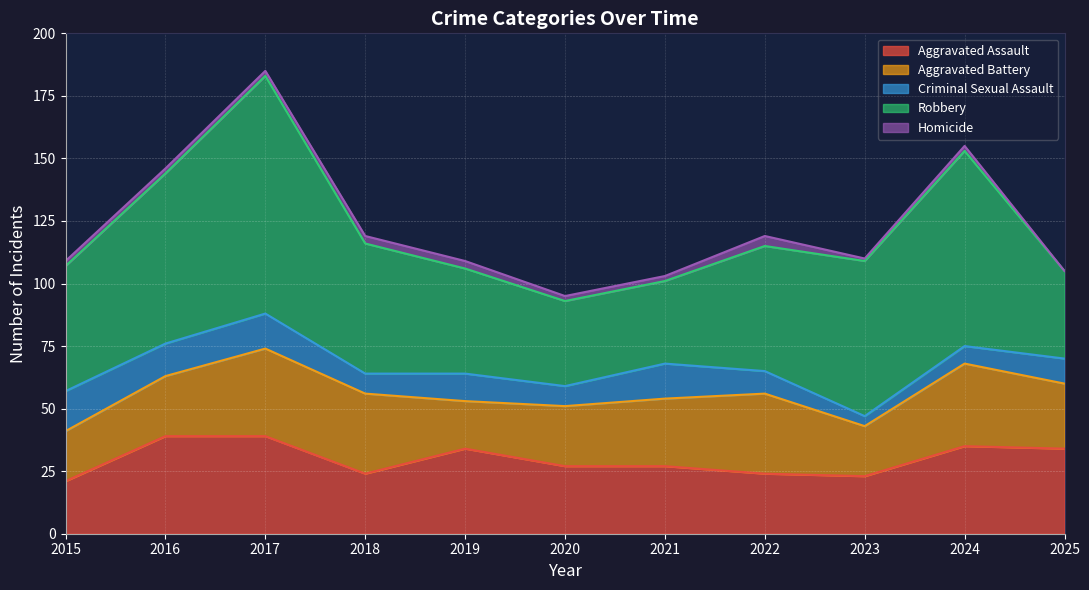

Between 2024 and 2025, which series saw the biggest shift?

Robbery